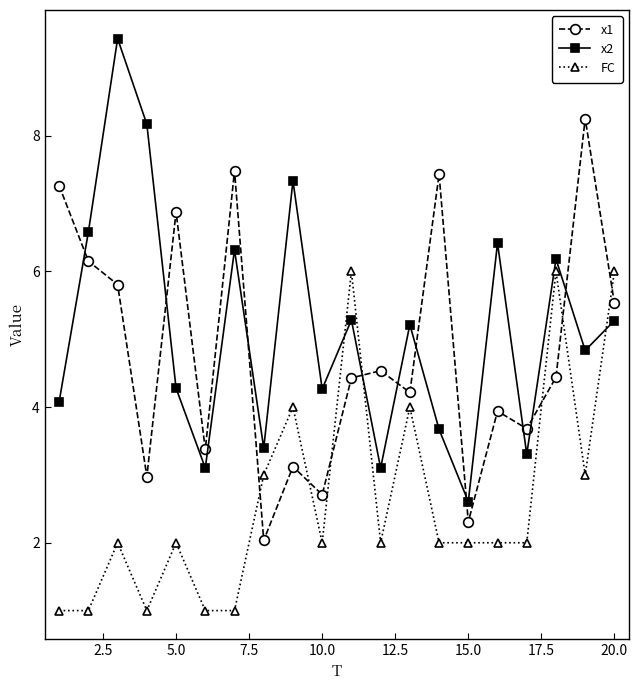

Which series has the largest total across all categories?

x2